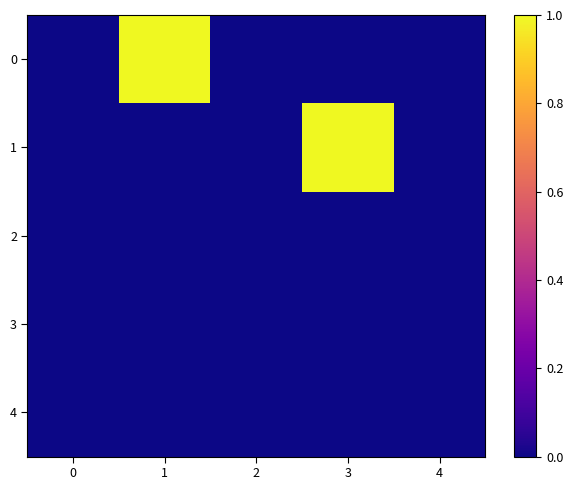

List the series in order of their peak value, lowest first.

row_2, row_3, row_4, row_0, row_1